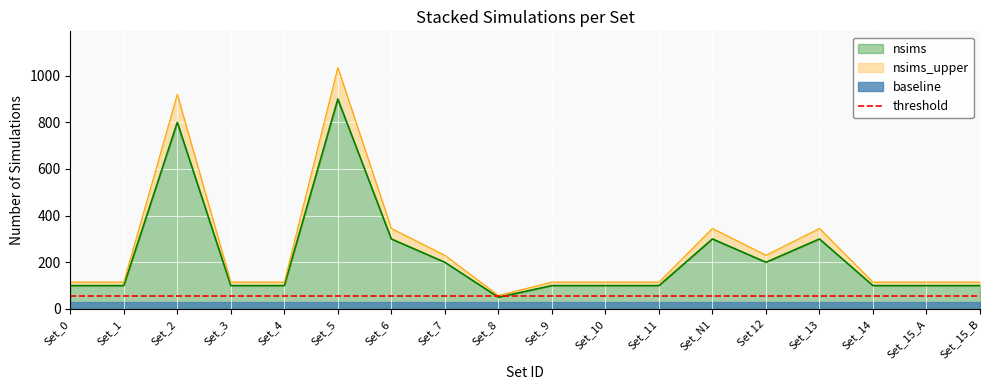

List the labels in order of value, largest first.

Set_5, Set_2, Set_6, Set_N1, Set_13, Set_7, Set 12, Set_0, Set_1, Set_3, Set_4, Set_9, Set_10, Set_11, Set_14, Set_15_A, Set_15_B, Set_8